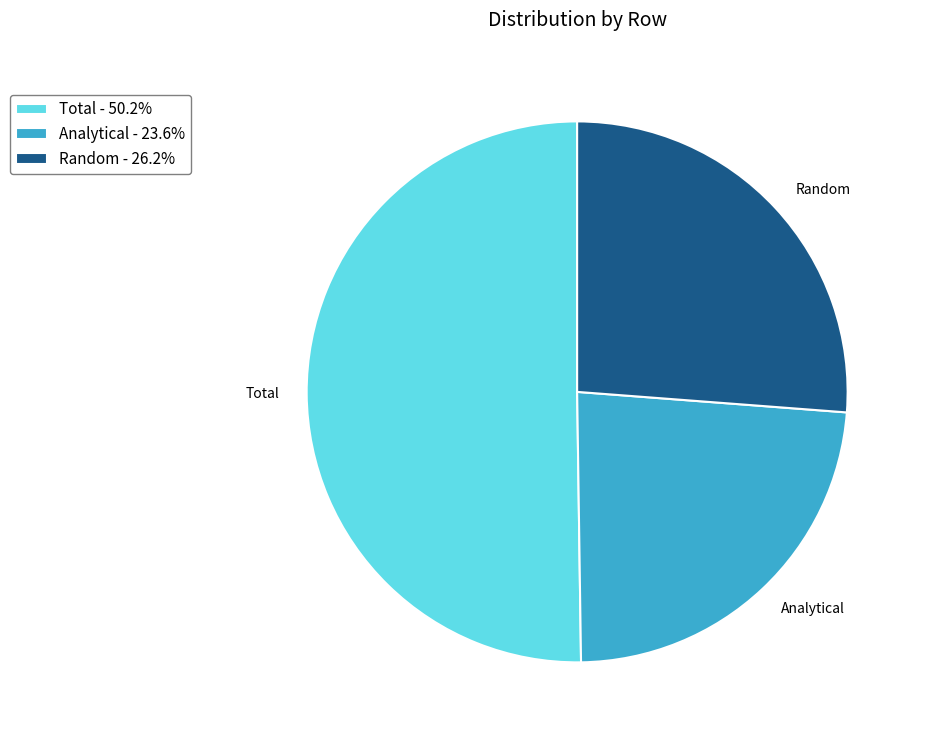

Is the sum of Random and Analytical greater than half?

No